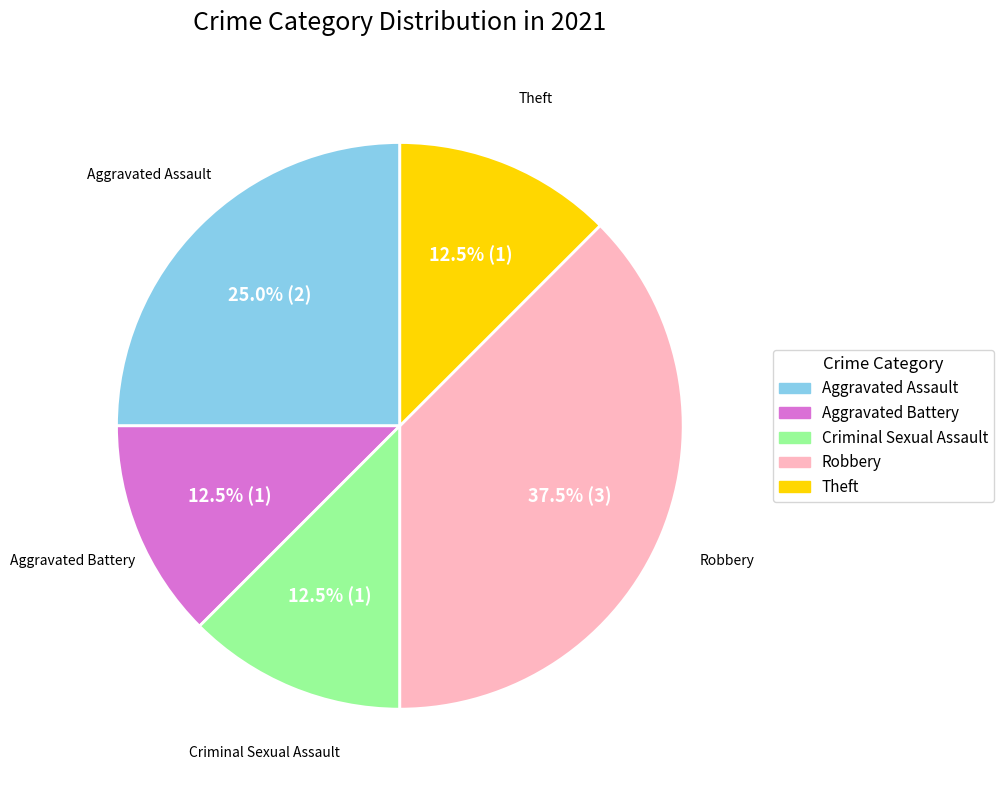

Does Theft represent more than half of the total?

No